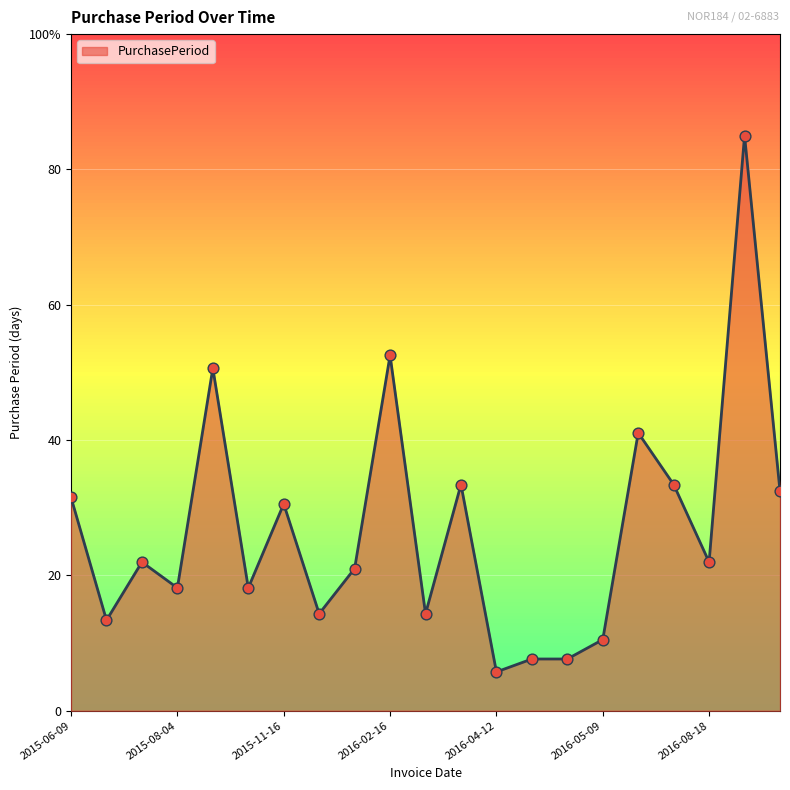

Is this an area chart (filled region under the line)?

Yes